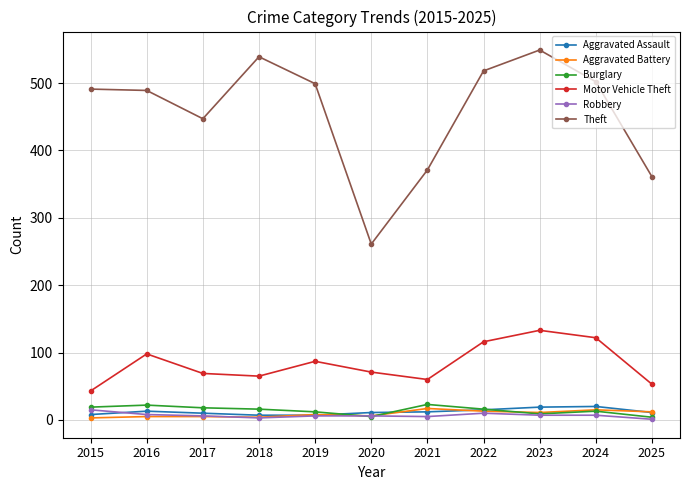

At which category is the sum across all series the highest?

2023